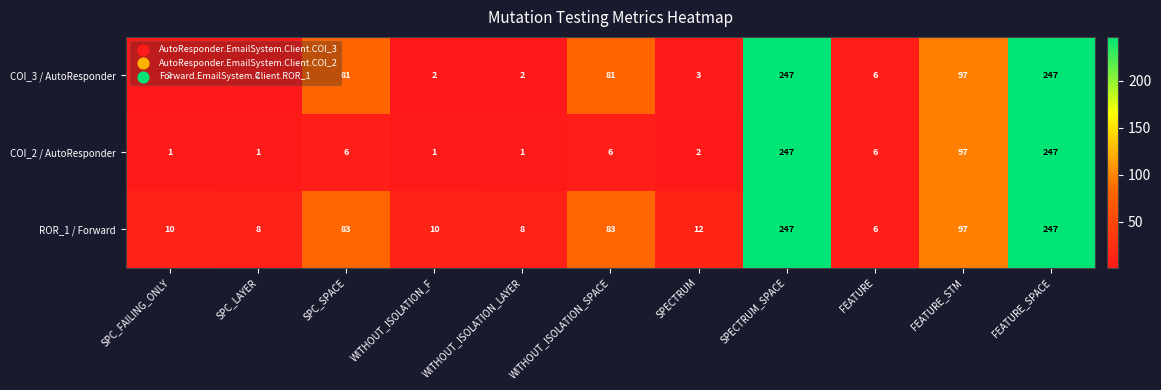

True or false: COI_2 / AutoResponder has a value of 97 at FEATURE_STM.

True